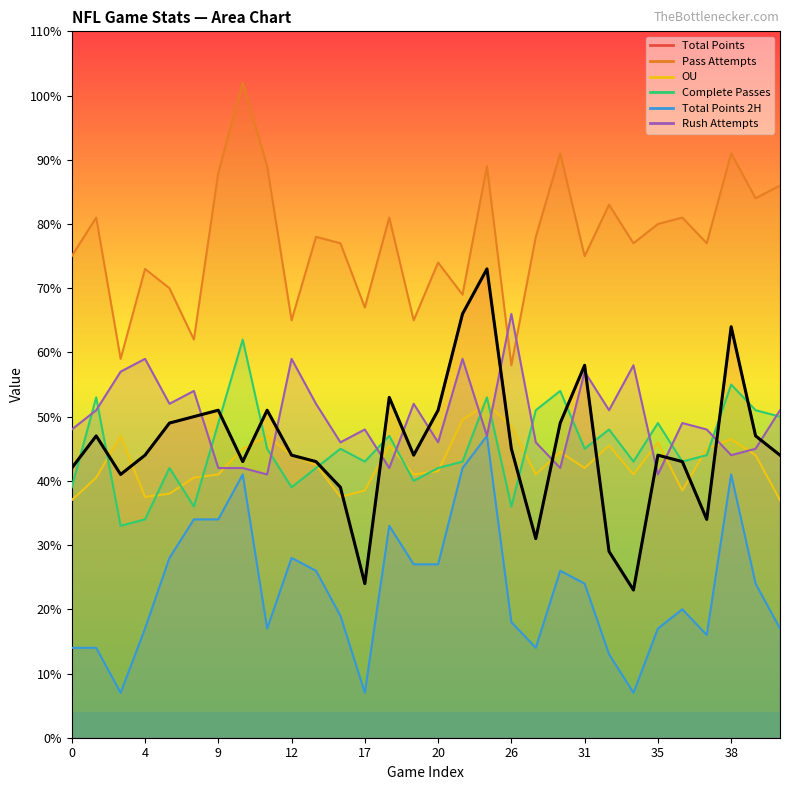

How many lines are shown in the chart?

6